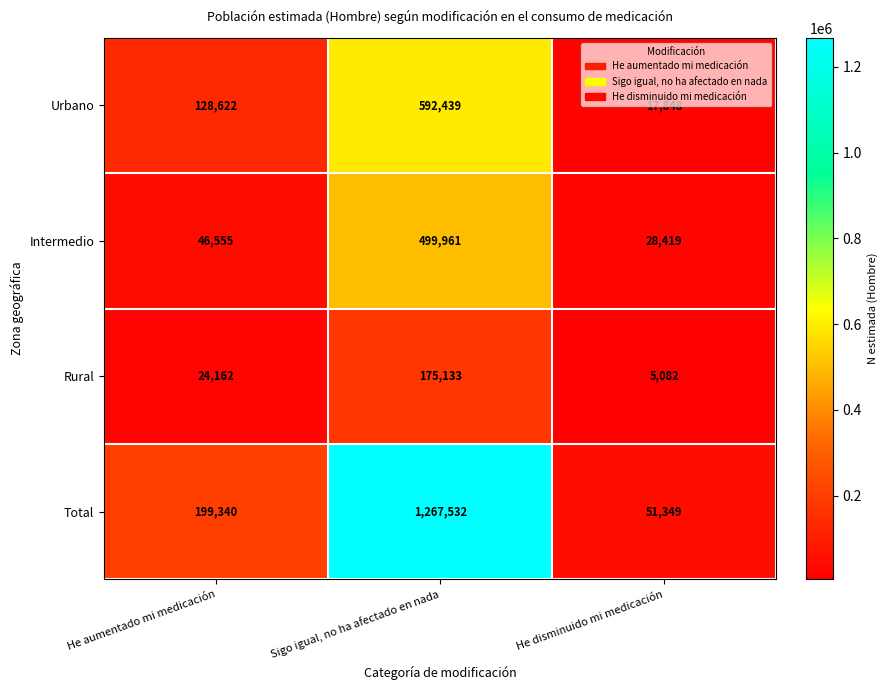

What is the difference between the maximum and minimum values in the Urbano series?

574591